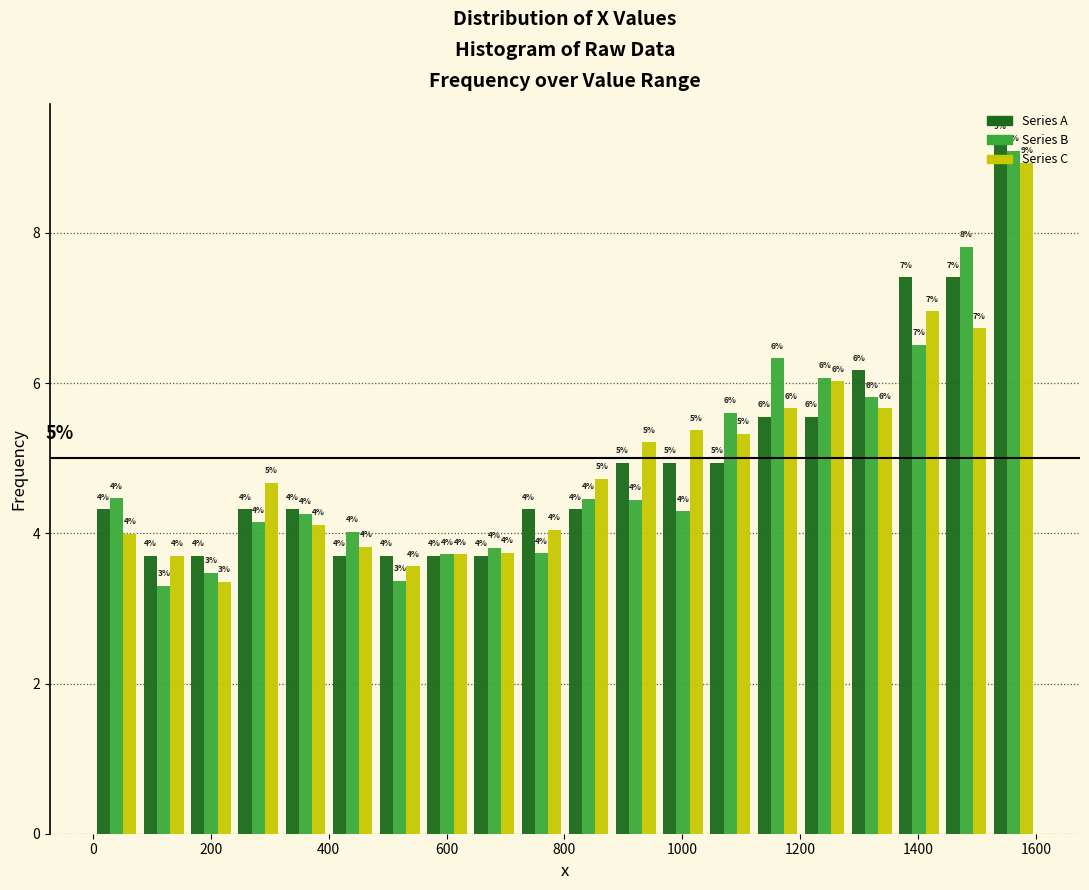

In the Series B series, which range on the x-axis has the tallest bar?

1520 to 1600